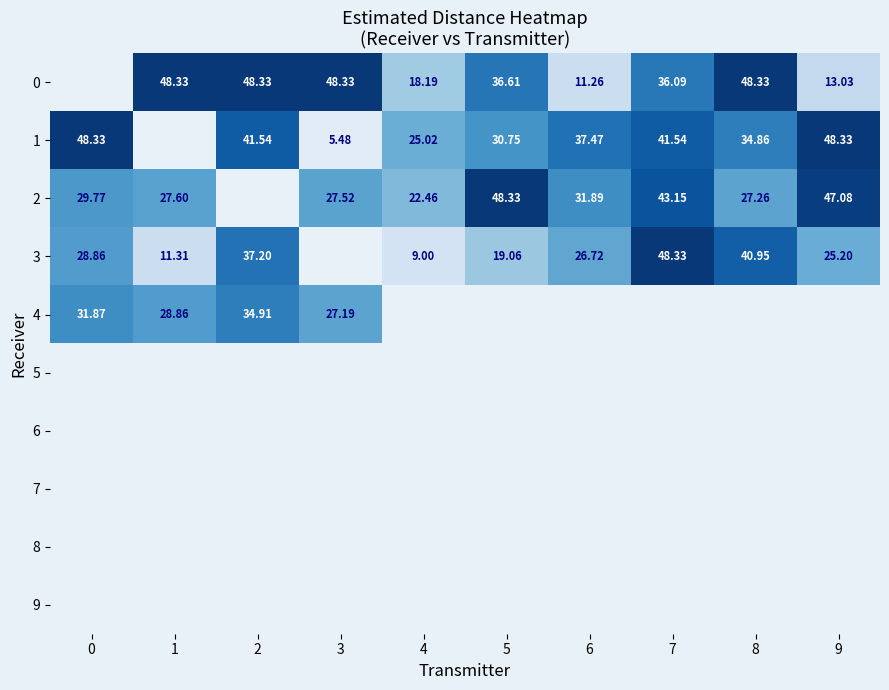

Which label corresponds to the smallest value in the chart?

3